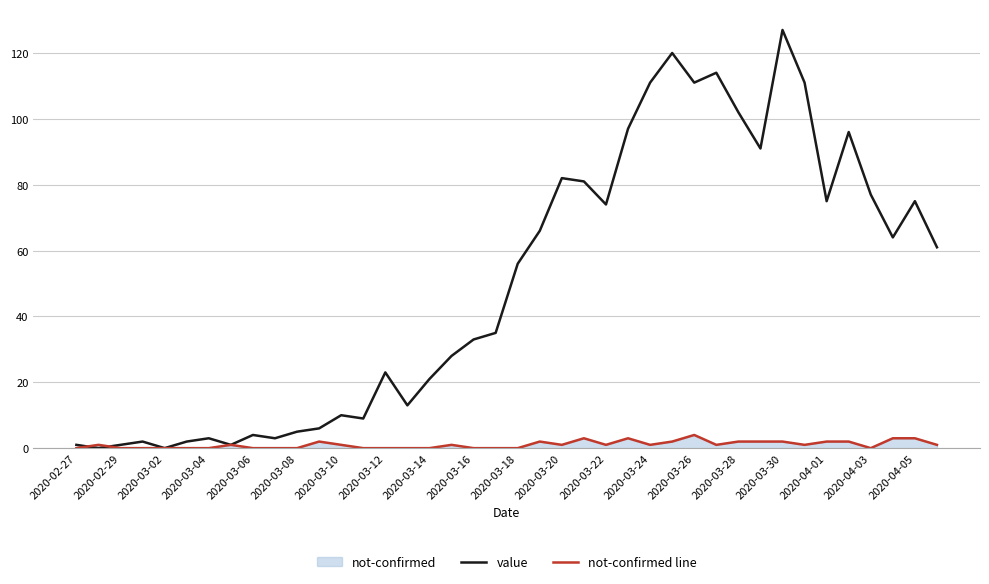

True or false: not-confirmed line and value cross at least once.

True